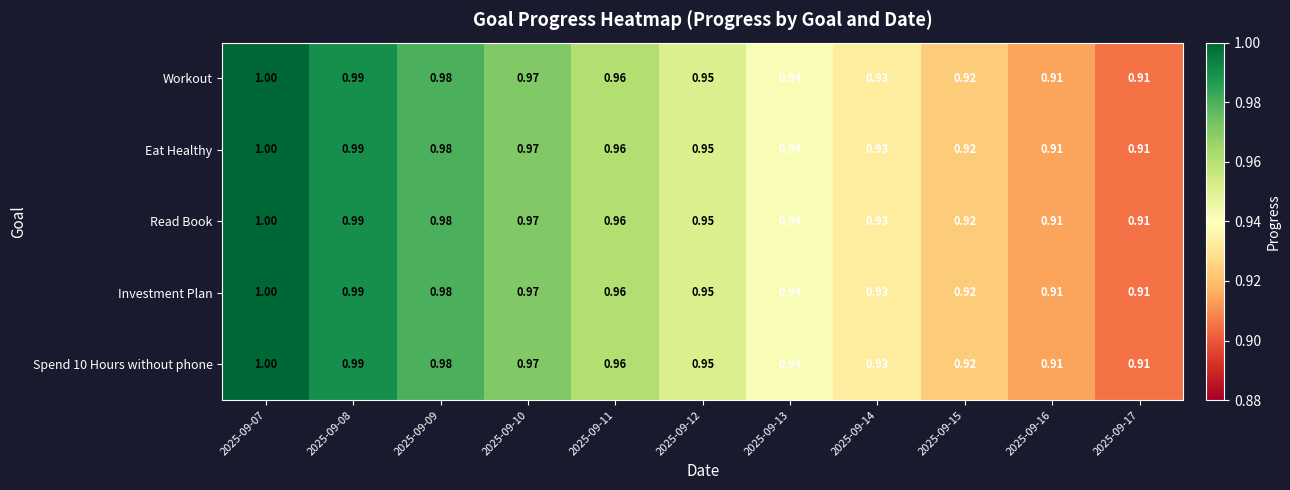

Is the value of Spend 10 Hours without phone at 2025-09-12 greater than the value of Eat Healthy at 2025-09-10?

No